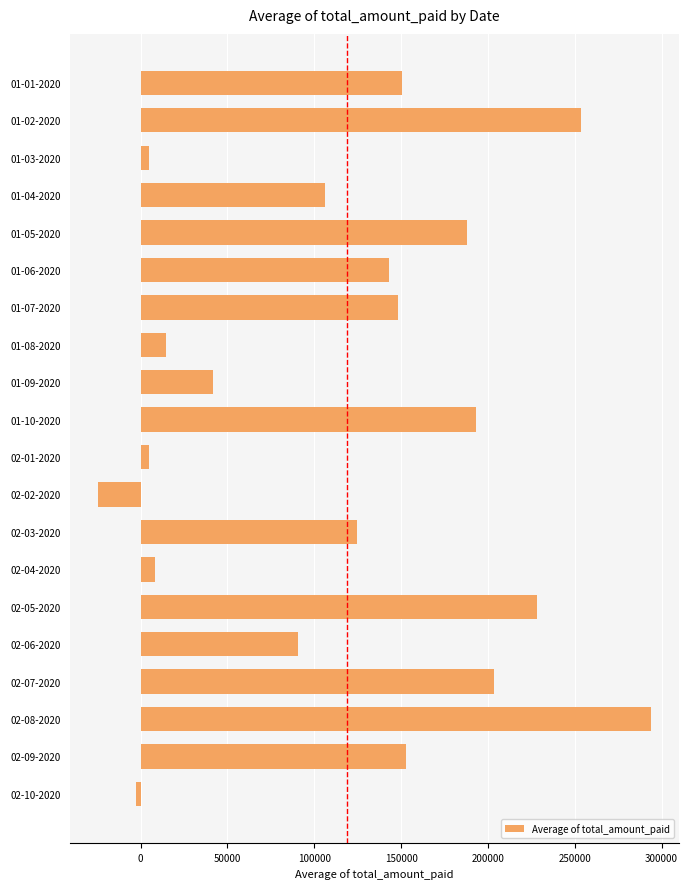

Is it true that the value at 01-05-2020 is 187988.3?

True